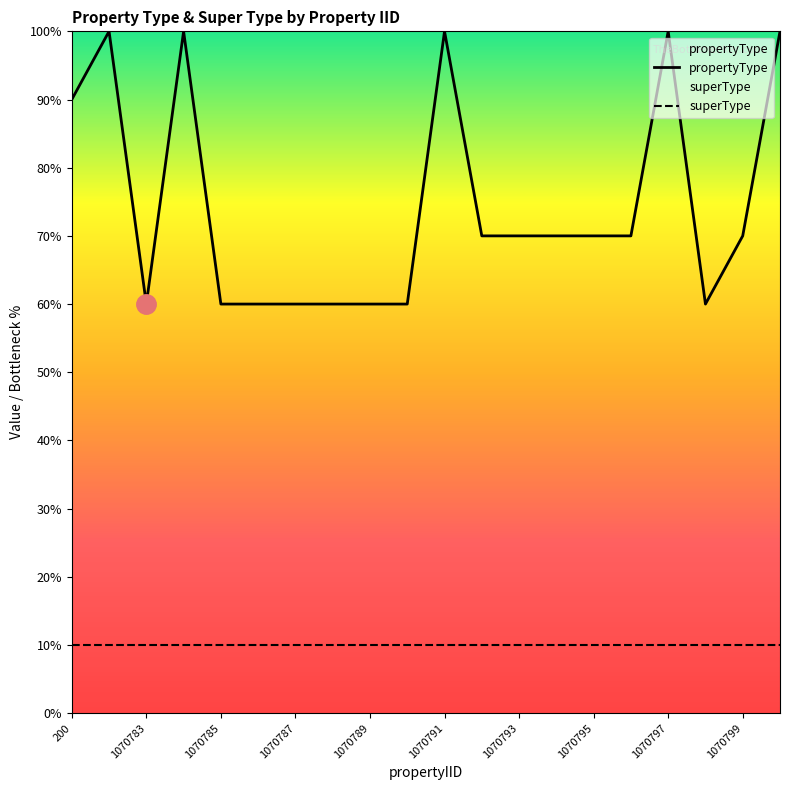

The value of superType at 200 is 1. True or false?

True